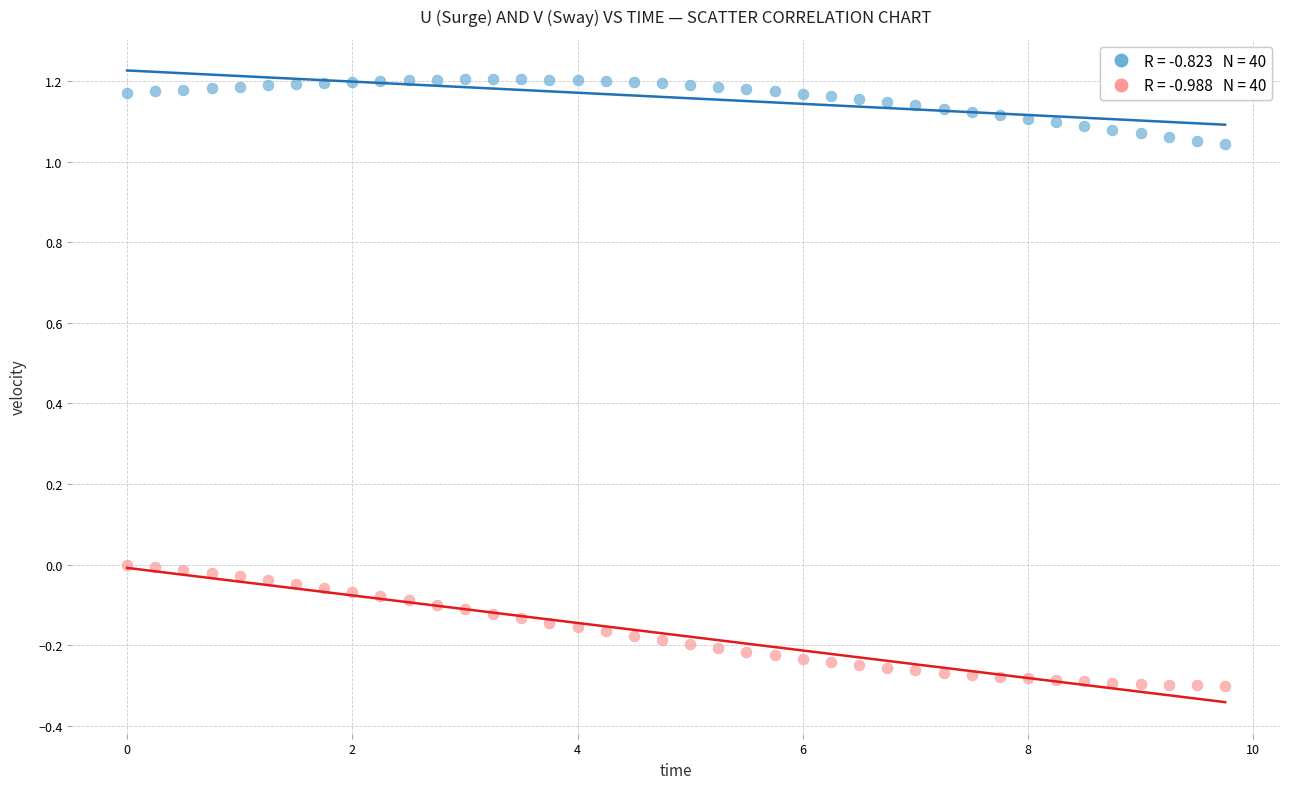

Across all data points, what is the range of X values (max minus min)?

9.8